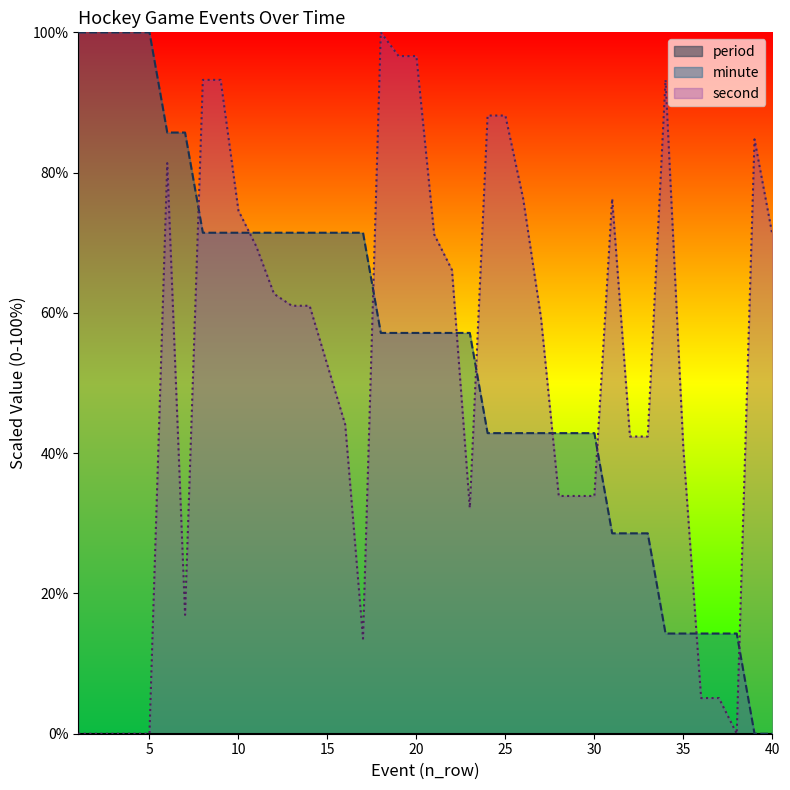

True or false: second and minute intersect in this chart.

True